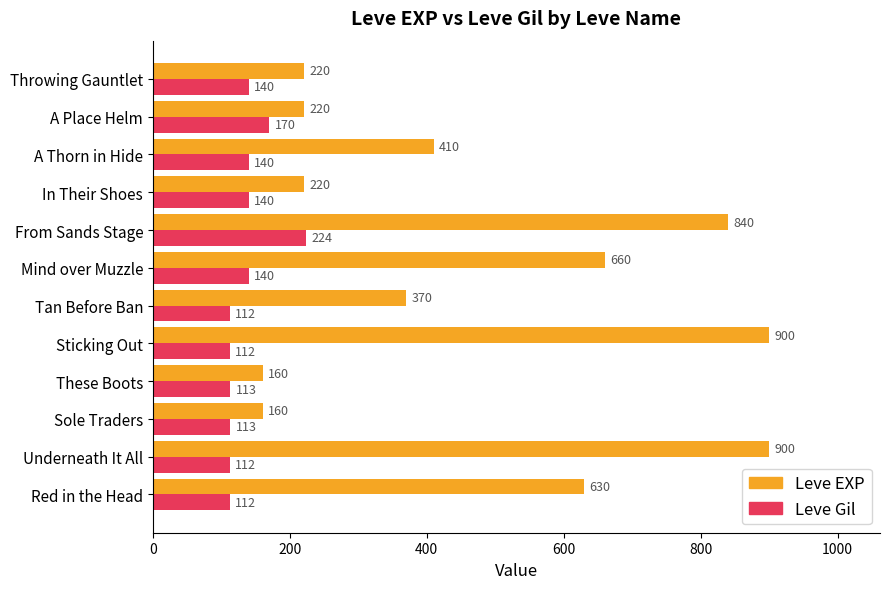

List the series in order of their peak value, highest first.

Leve EXP, Leve Gil